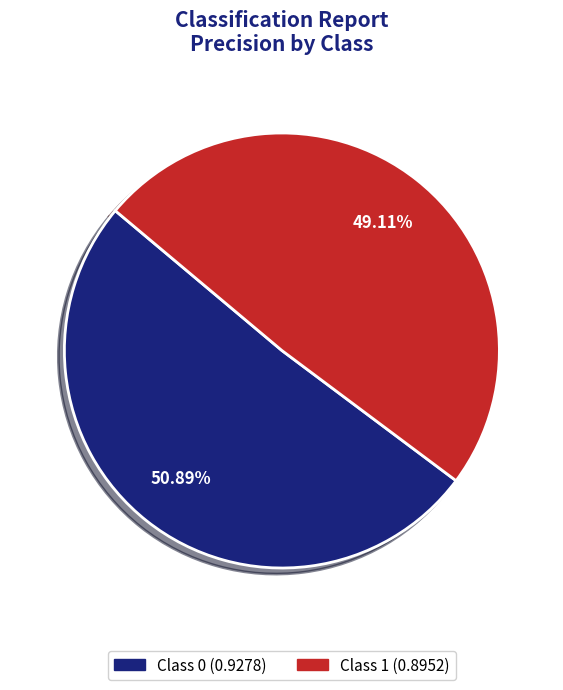

Is there any slice that represents more than half of the pie?

Yes